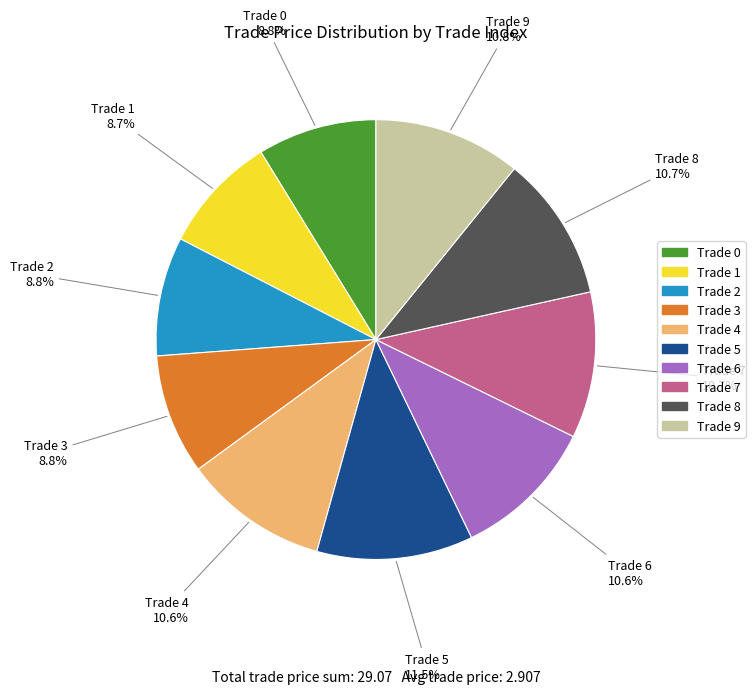

Does any single category account for the majority?

No